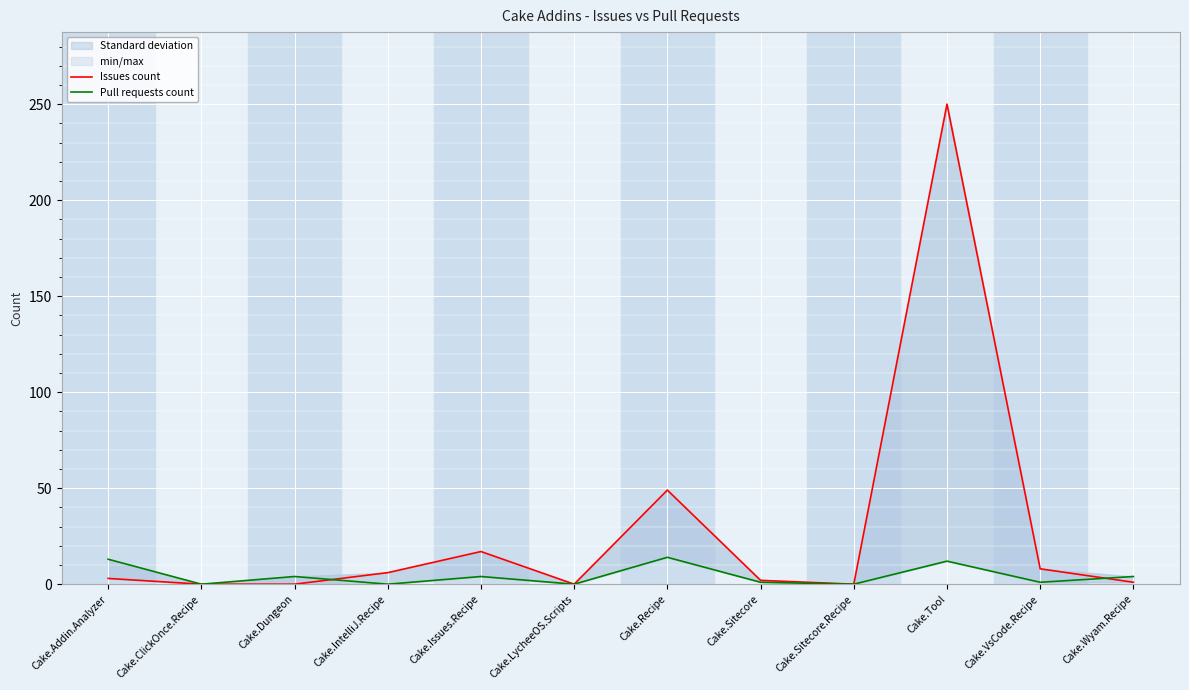

Which series ends up on top after the final intersection of Pull requests count and Issues count?

Pull requests count